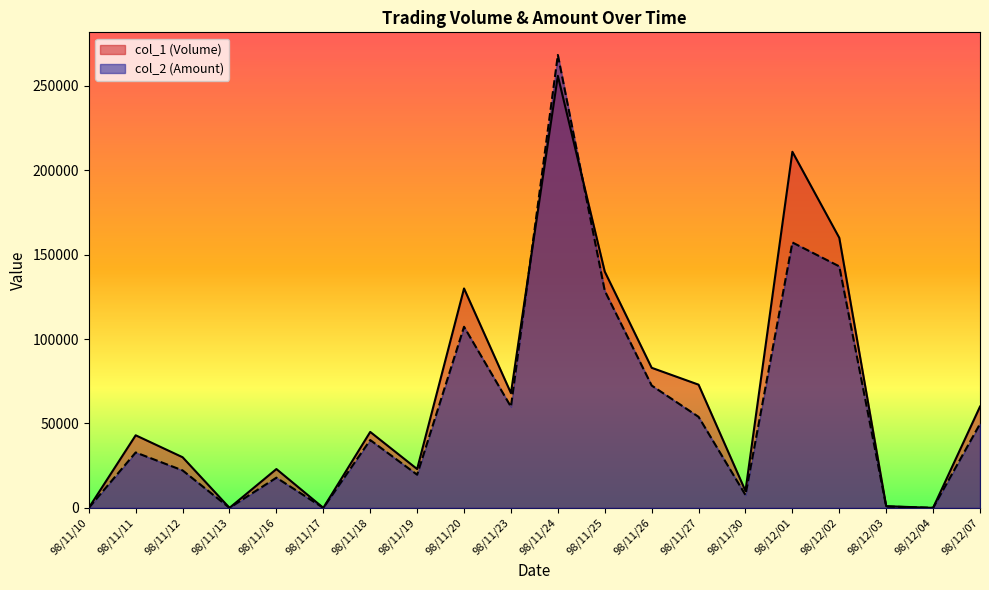

Where does the col_2 (Amount) series first go above 40200?

98/11/20